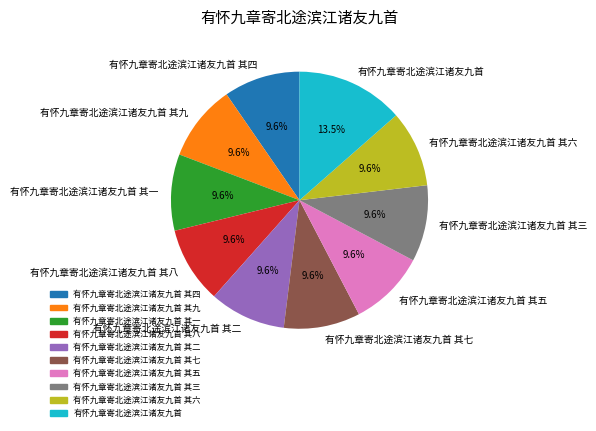

True or false: 有怀九章寄北途滨江诸友九首 其三 accounts for 10% of the total.

True